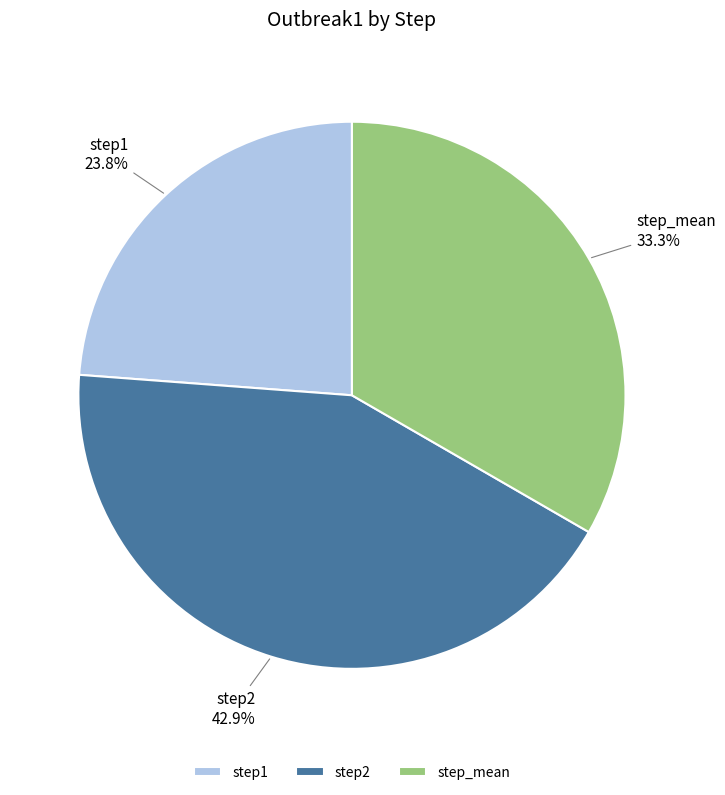

The step_mean slice represents 33% of the pie. True or false?

True